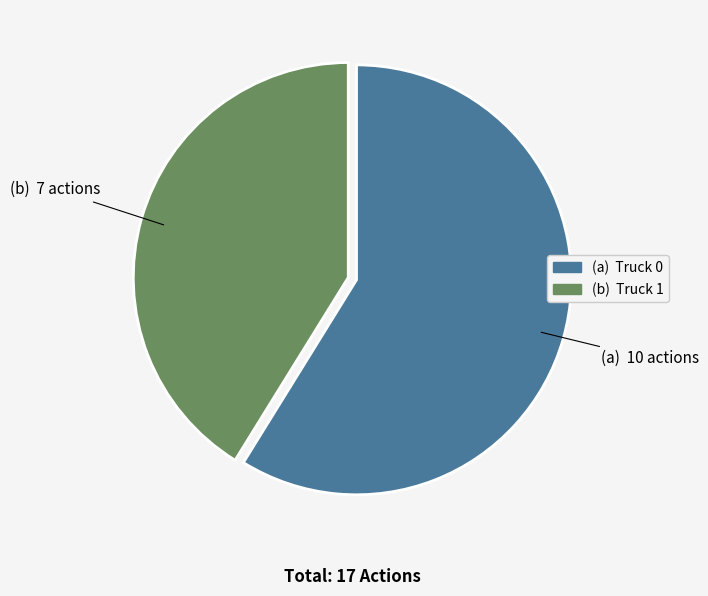

Does any single category account for the majority?

Yes